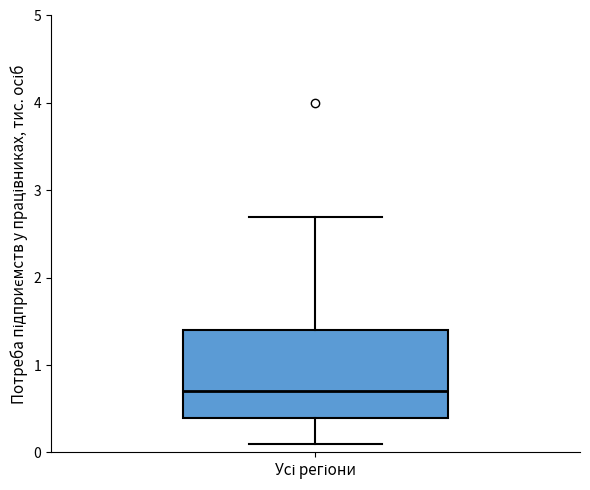

Read this box plot against the y-axis: the position of the median line, the range covered by the box, and the ends of both whiskers. The values are not printed on the chart, so give them approximately, as read against the axis.

median 0.7, box 0.4 to 1.4, whiskers 0.1 to 2.7